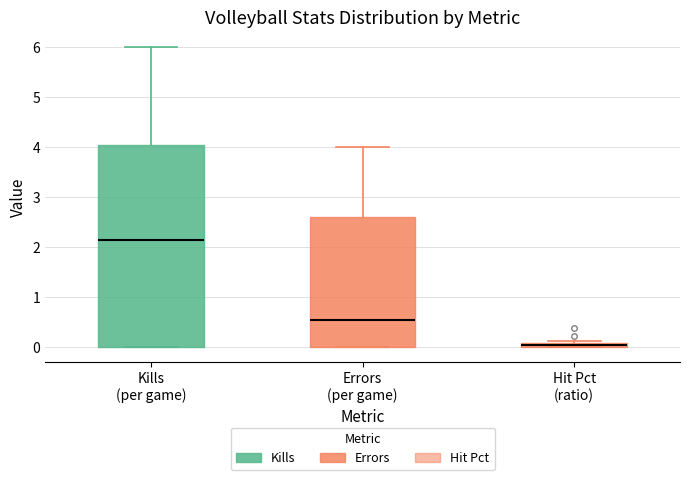

Comparing the boxes themselves (not the whiskers), which one is the tallest?

Kills (per game)